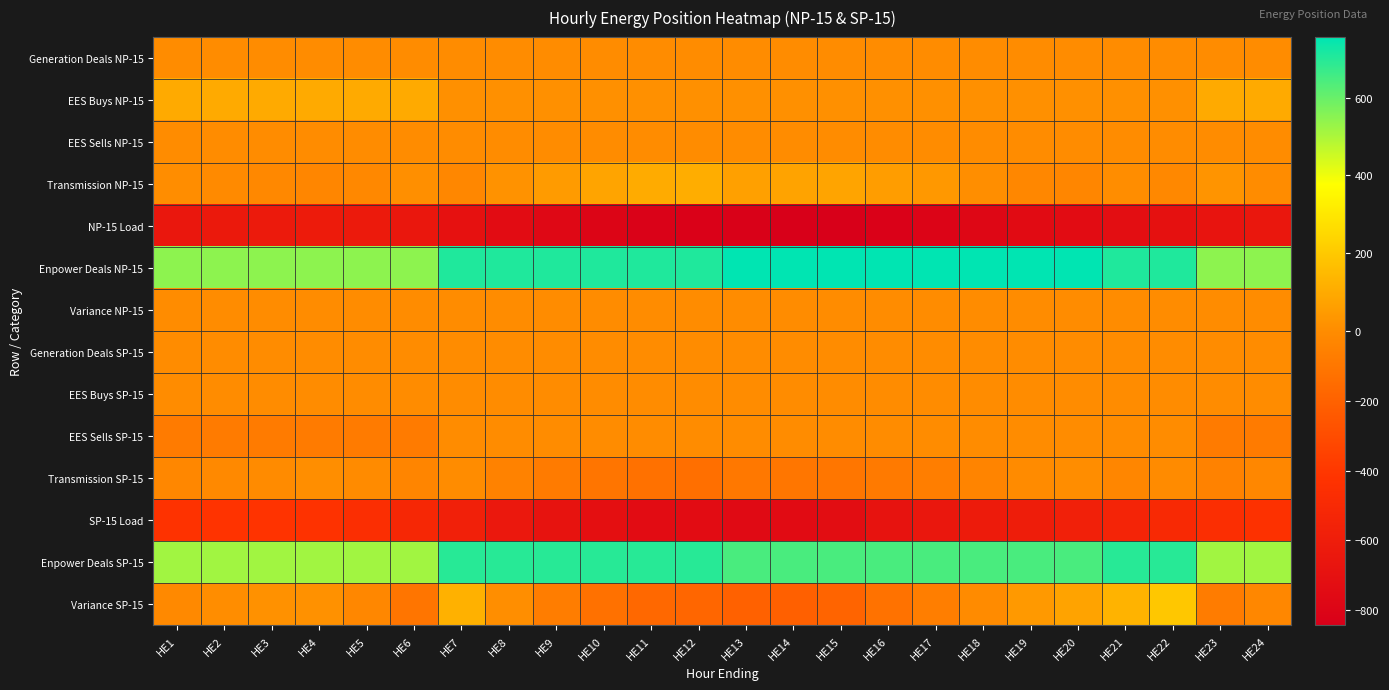

At HE23, list the series in order from largest to smallest.

Enpower Deals NP-15, Enpower Deals SP-15, EES Buys NP-15, Transmission NP-15, Generation Deals NP-15, EES Sells NP-15, Variance NP-15, Generation Deals SP-15, EES Buys SP-15, Transmission SP-15, Variance SP-15, EES Sells SP-15, SP-15 Load, NP-15 Load